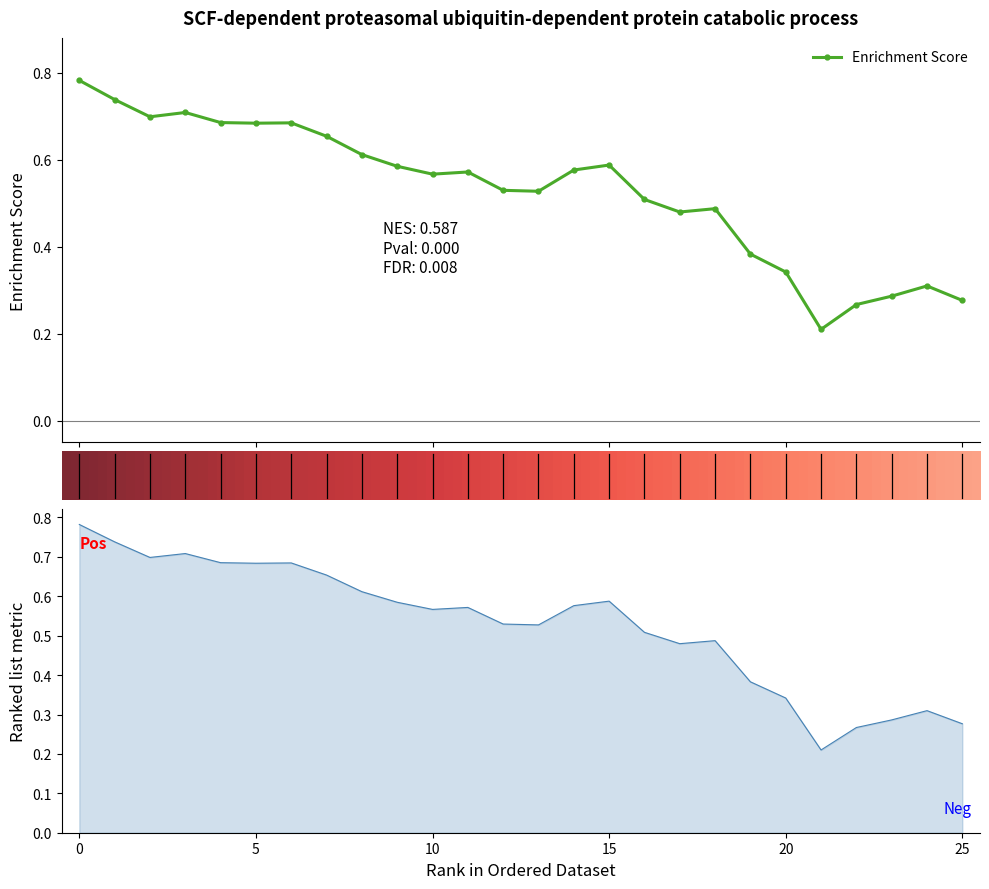

What is the value of the 26th point from the left?

0.3